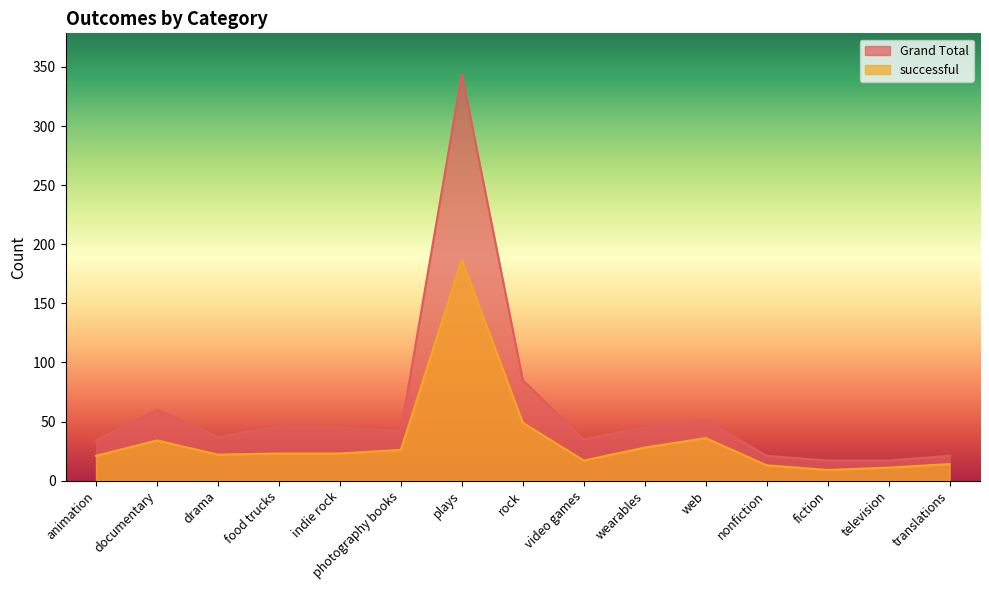

In Grand Total, how many points are higher than both neighbors (excluding endpoints)?

4